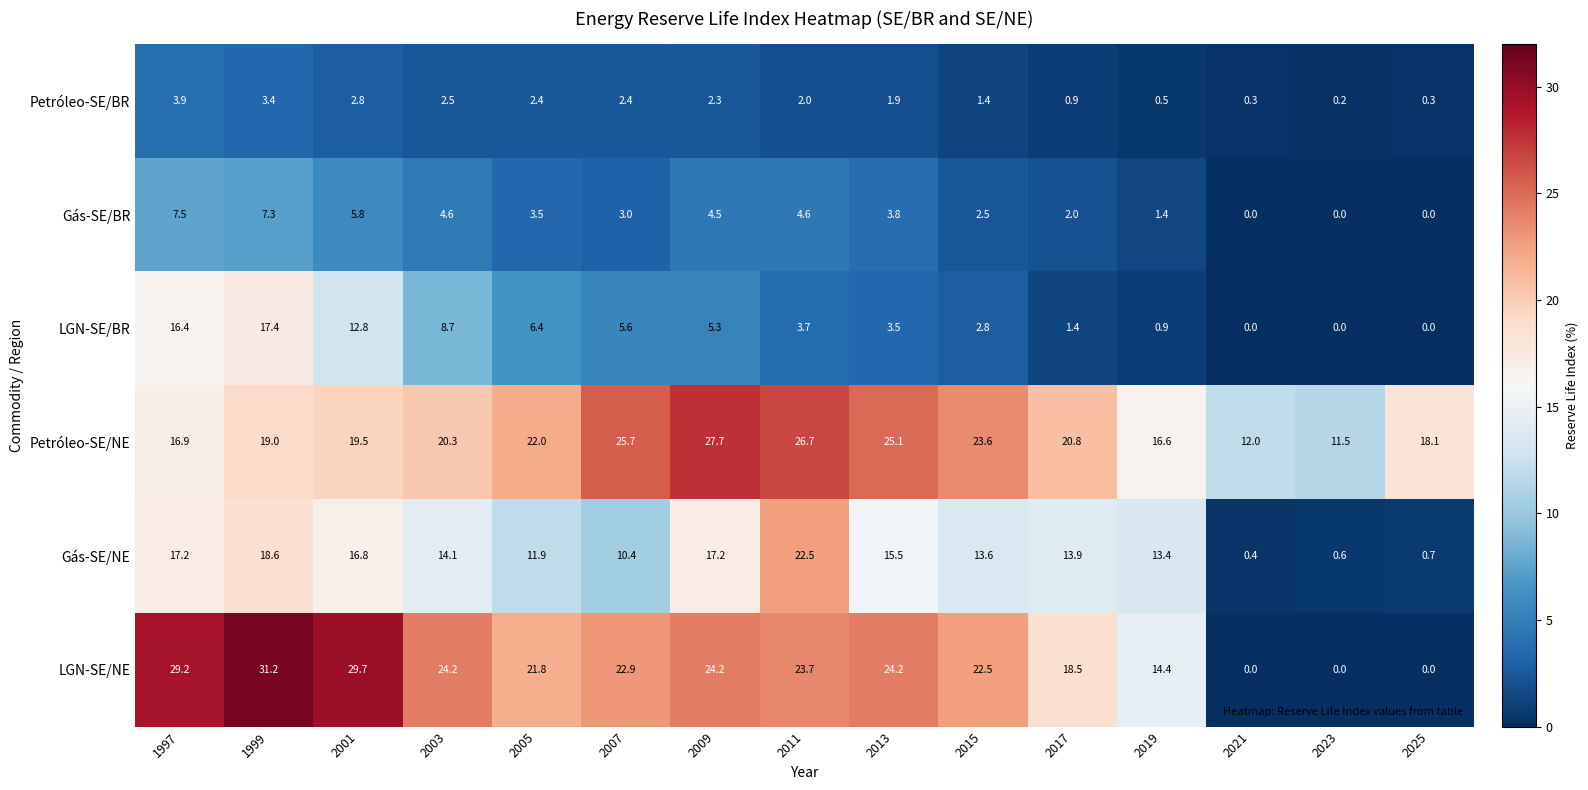

What is the lowest value of the Petróleo-SE/NE series?

11.5